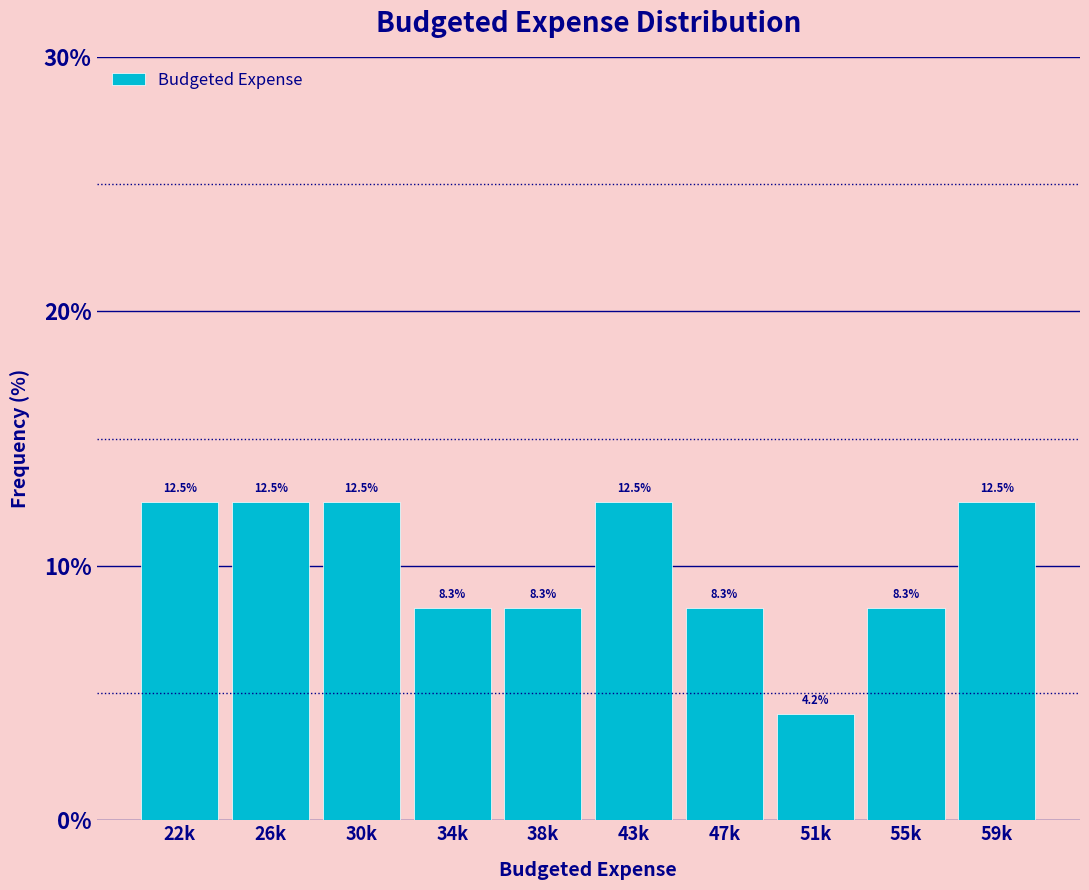

Reading left to right, extract all data points from this chart.

12.5	12.5	12.5	8.3	8.3	12.5	8.3	4.2	8.3	12.5